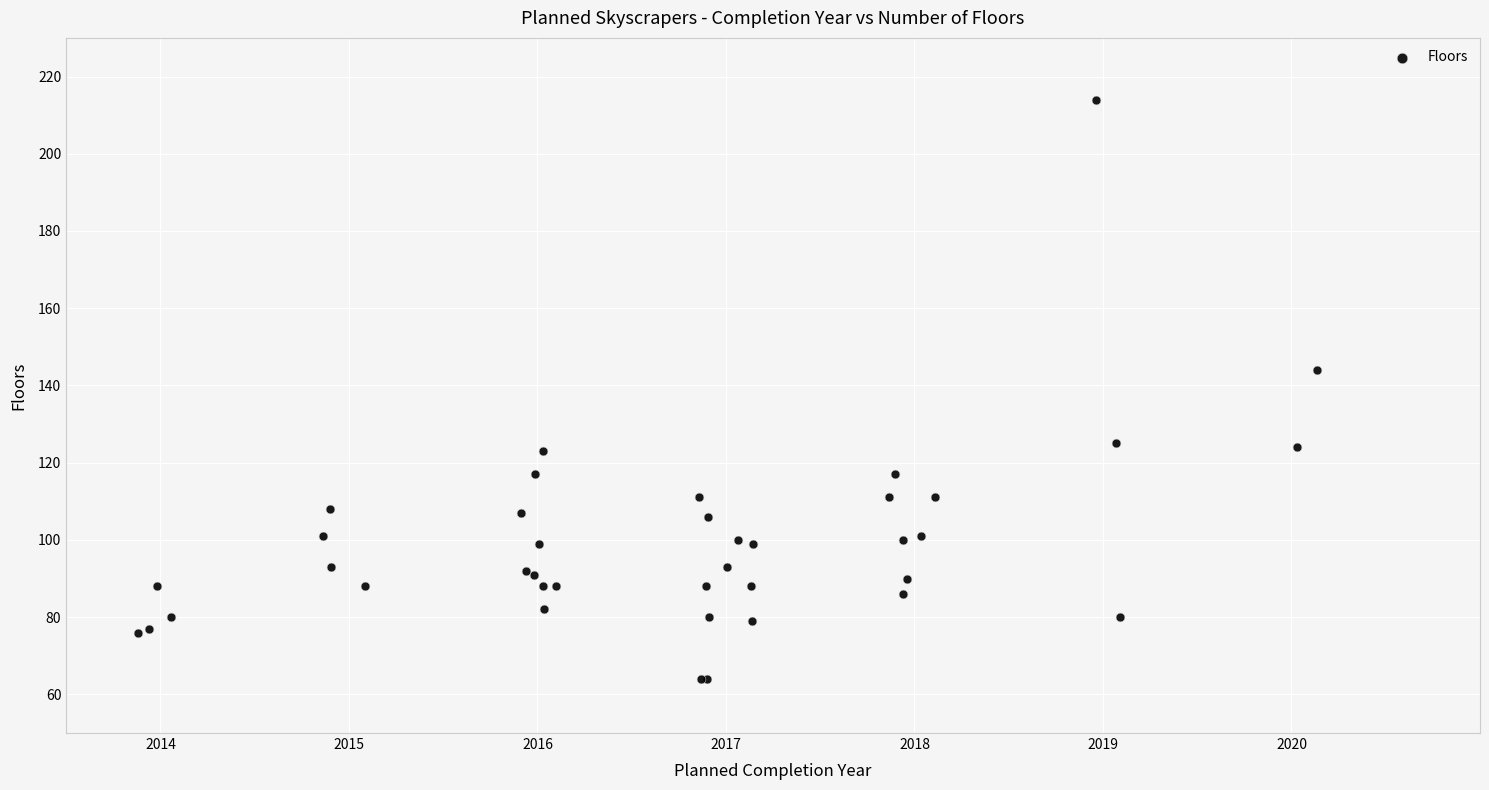

What Y value in the scatter plot is closest to 139?

144